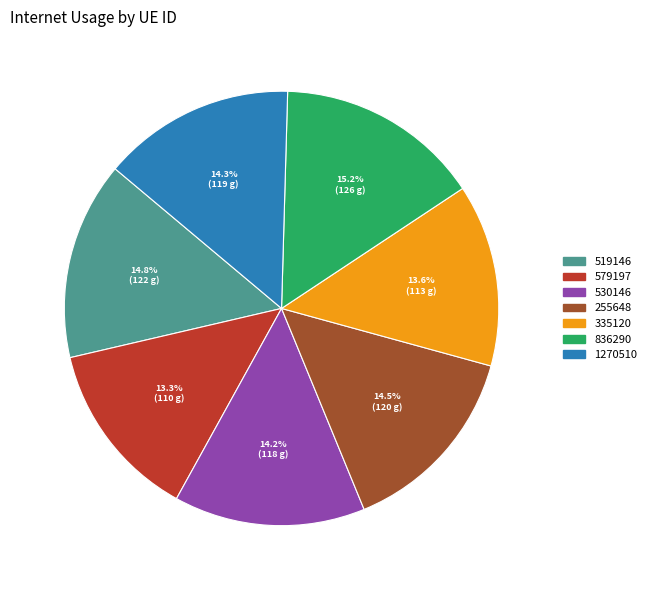

Combined, do 255648 and 335120 account for over 50%?

No